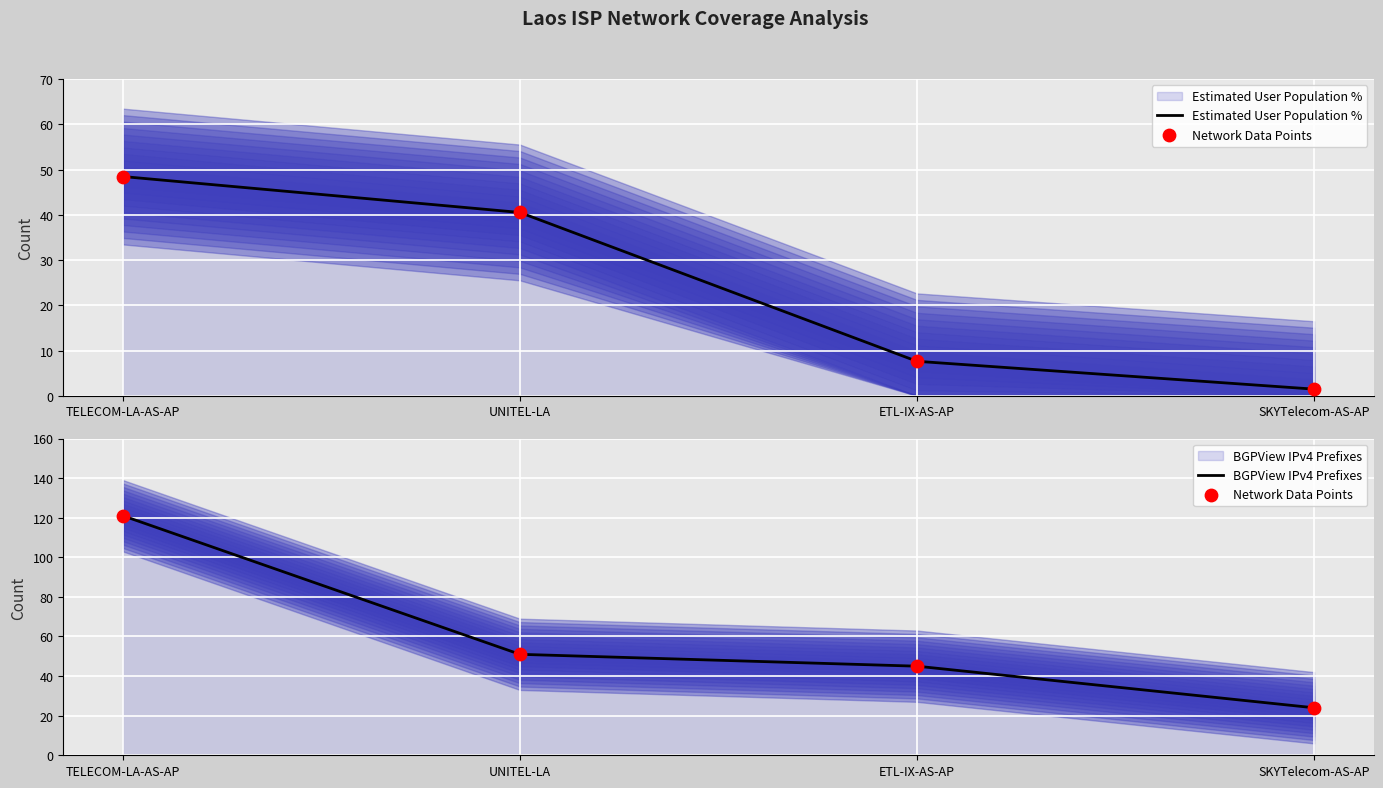

At how many categories does at least one series exceed 103?

1